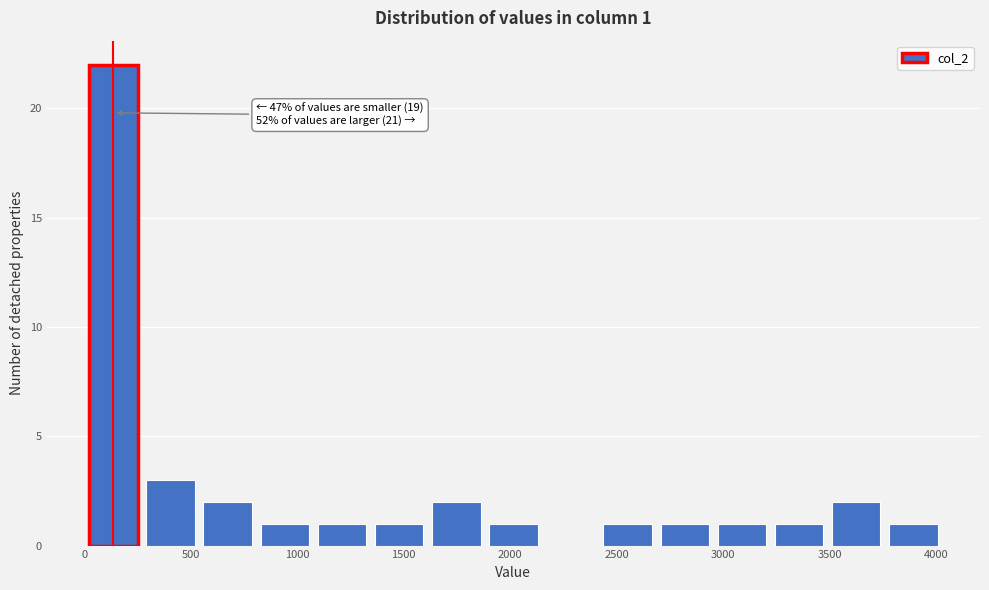

Over which range of the x-axis is the bar tallest?

0 to 250